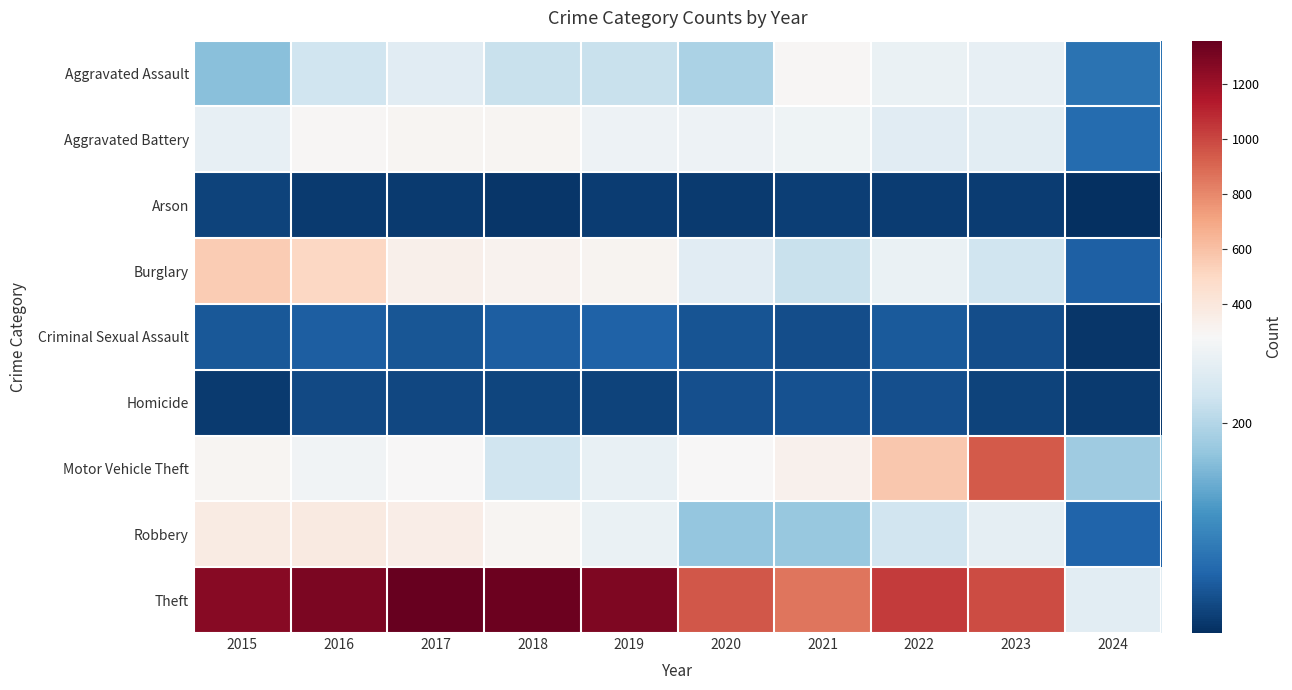

What is the difference between the highest and lowest values at 2024?

252